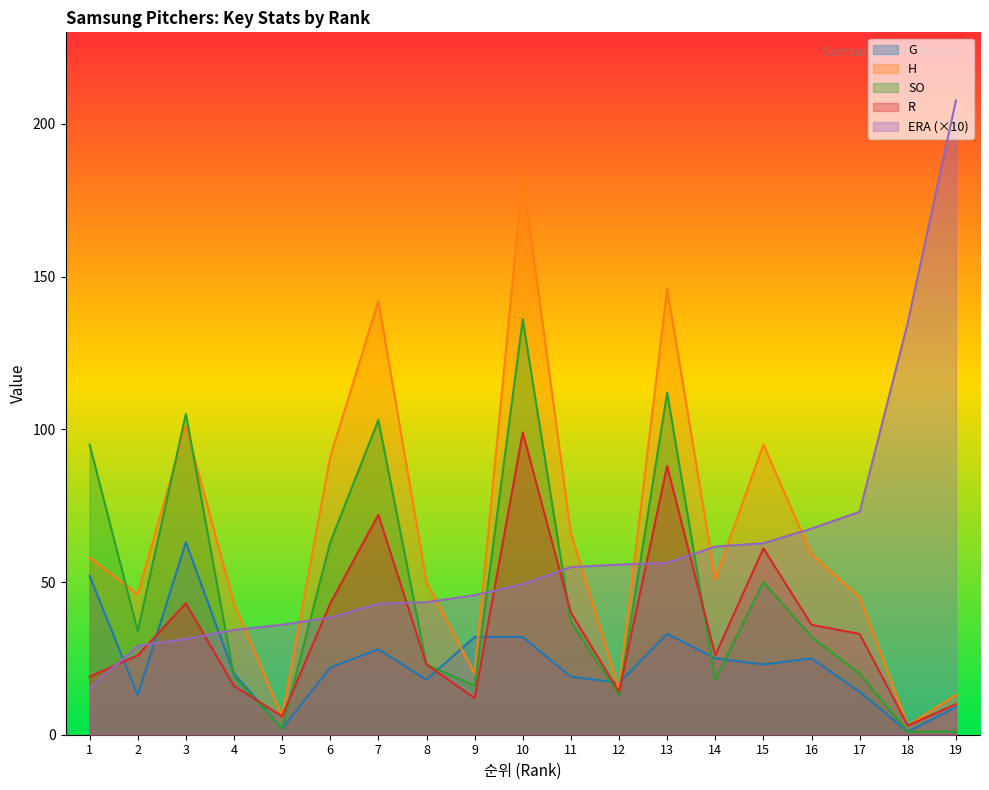

What are all the series names shown in the legend?

G, H, SO, R, ERA (×10)